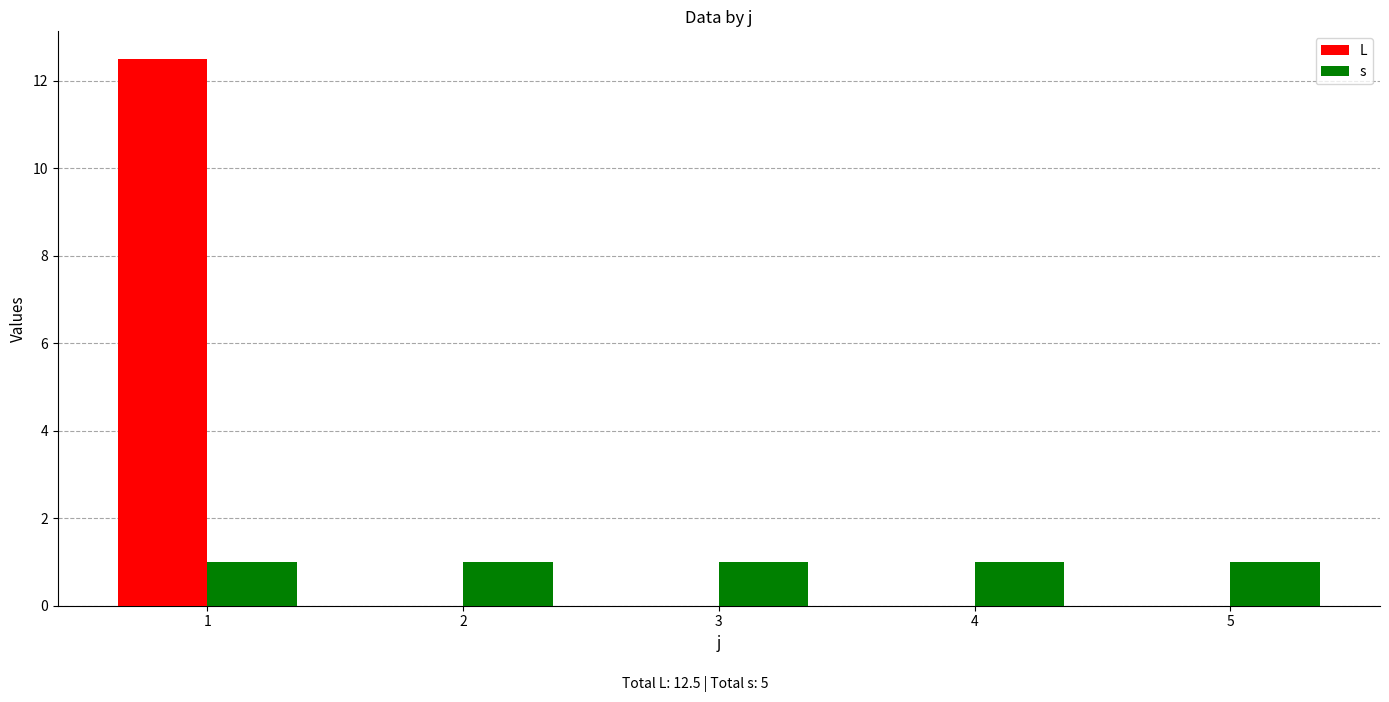

Which series has the largest total across all categories?

L